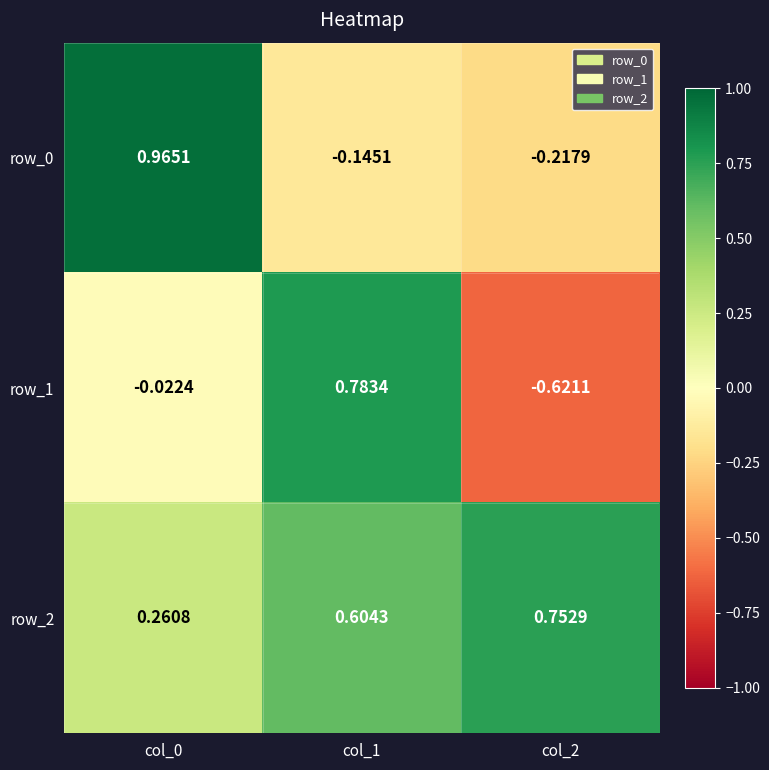

How many categories are shown in the chart?

3